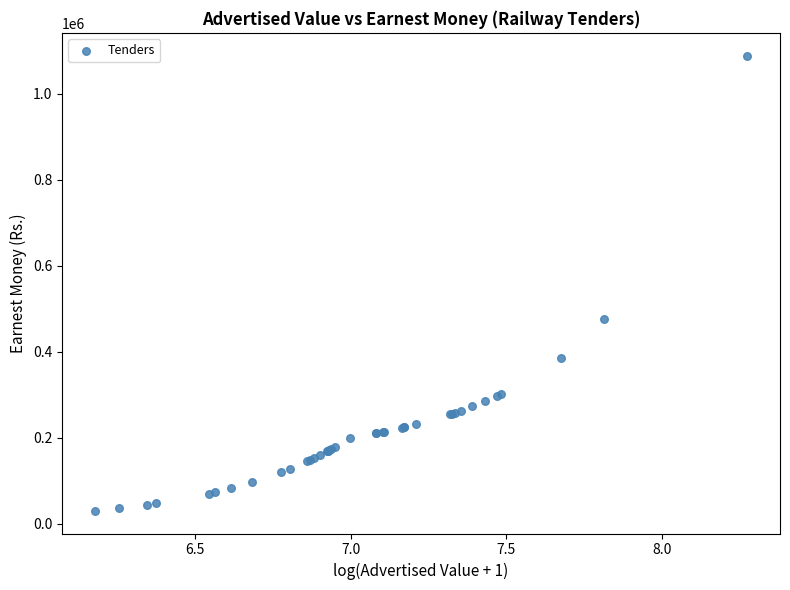

What Y value in the scatter plot is closest to 559600?

475100